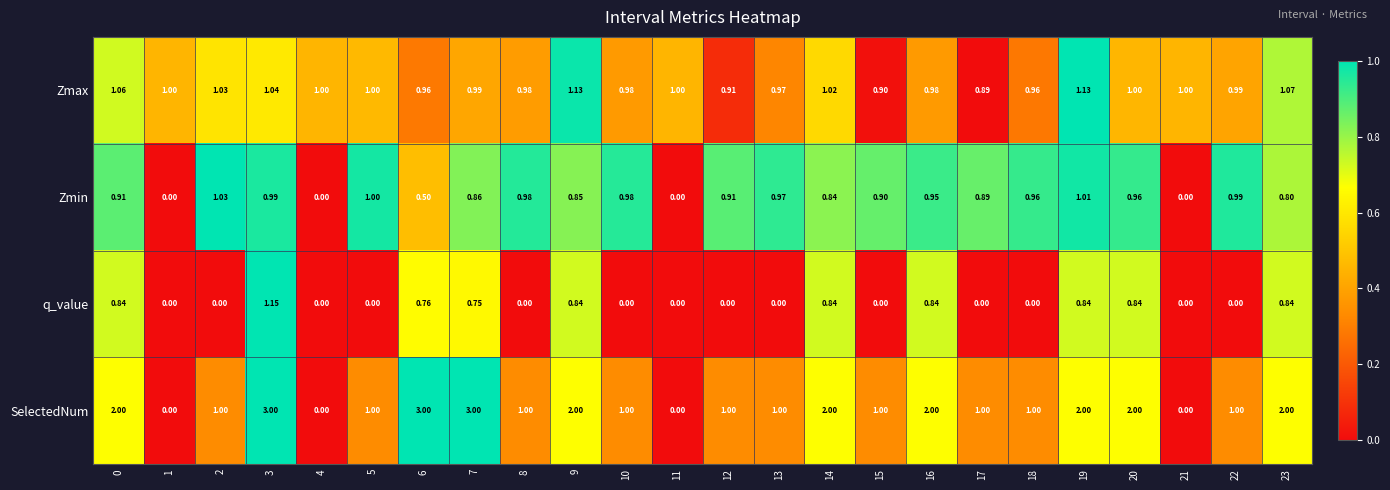

Which series changed the most between 5 and 20?

SelectedNum